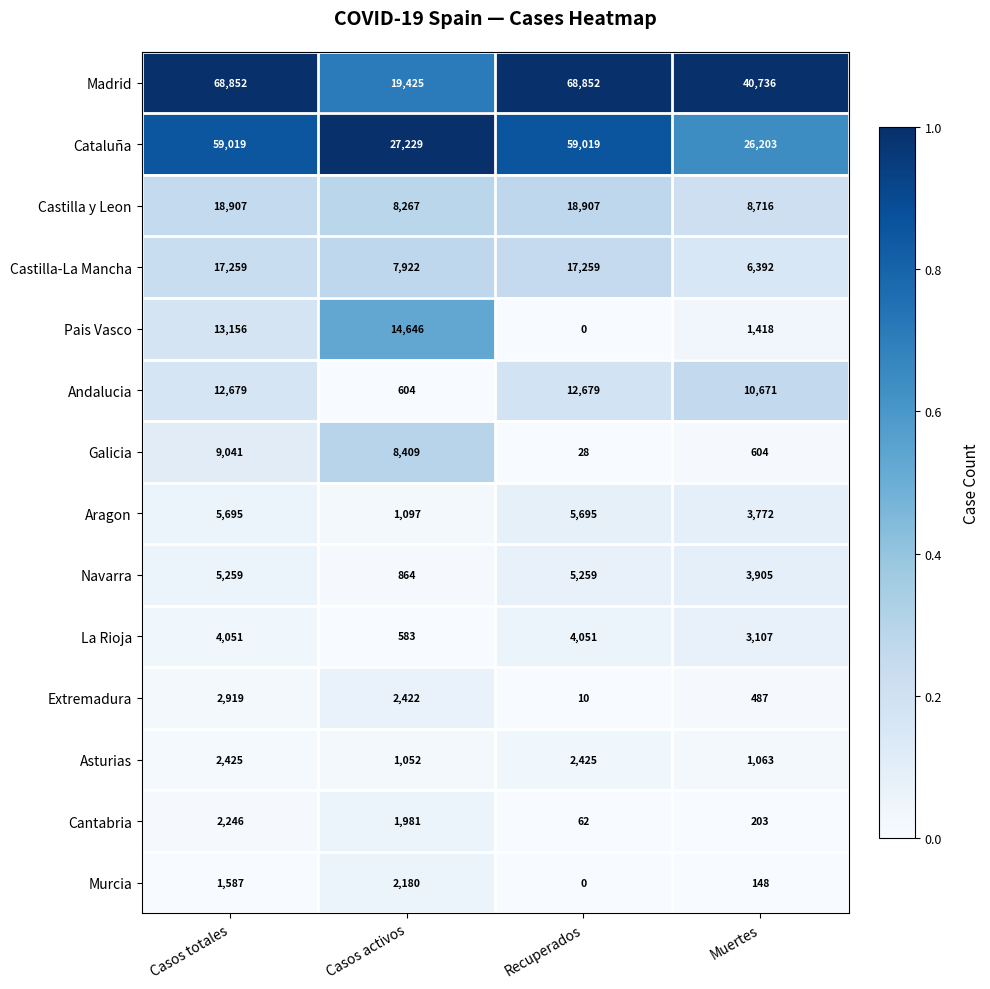

What is the total value across all series at Muertes?

107425